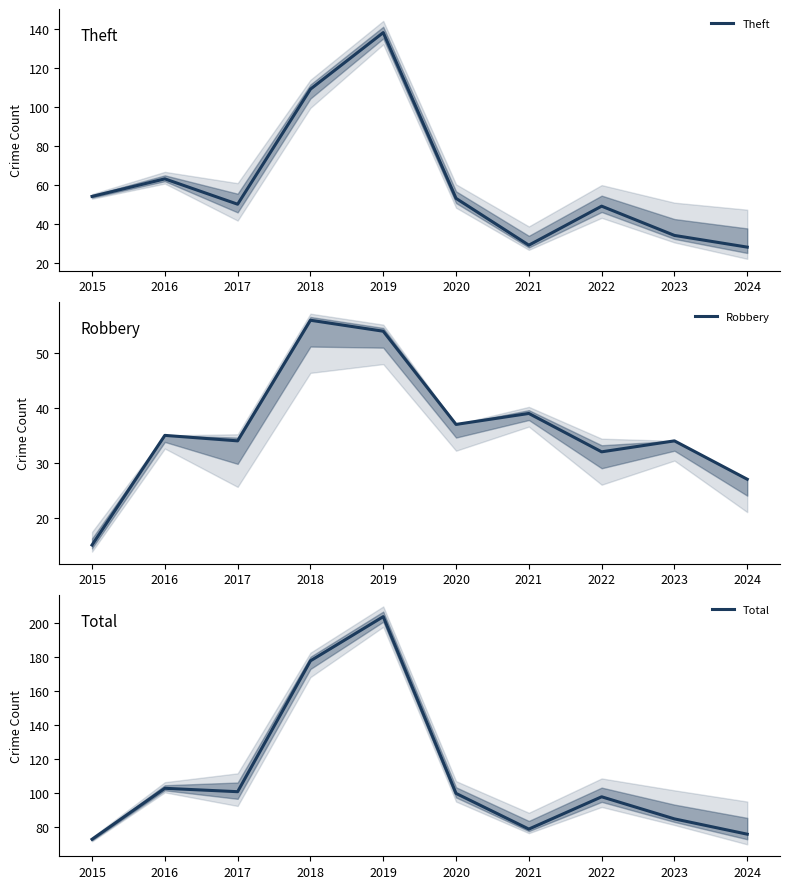

What is the difference between the maximum and minimum values in the Total series?

131